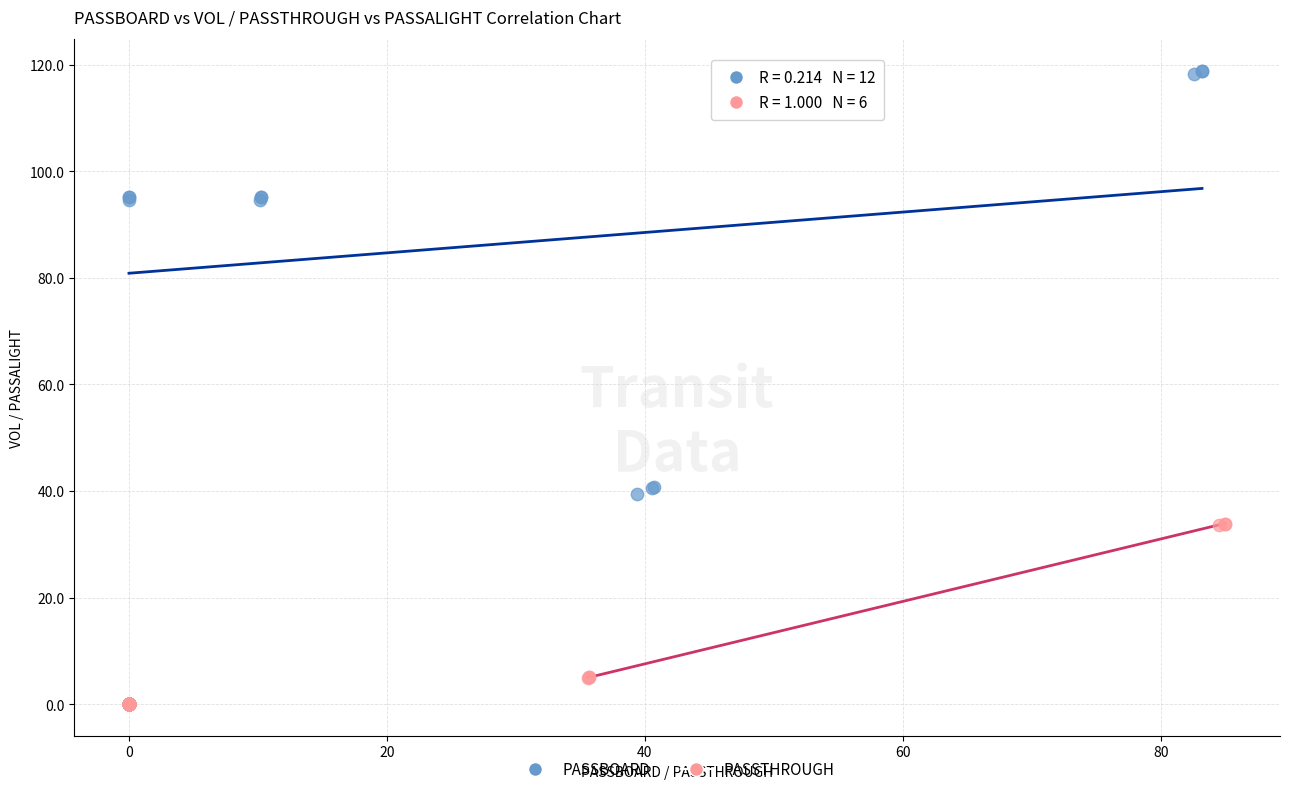

Which series has the largest Y range (max minus min)?

PASSBOARD